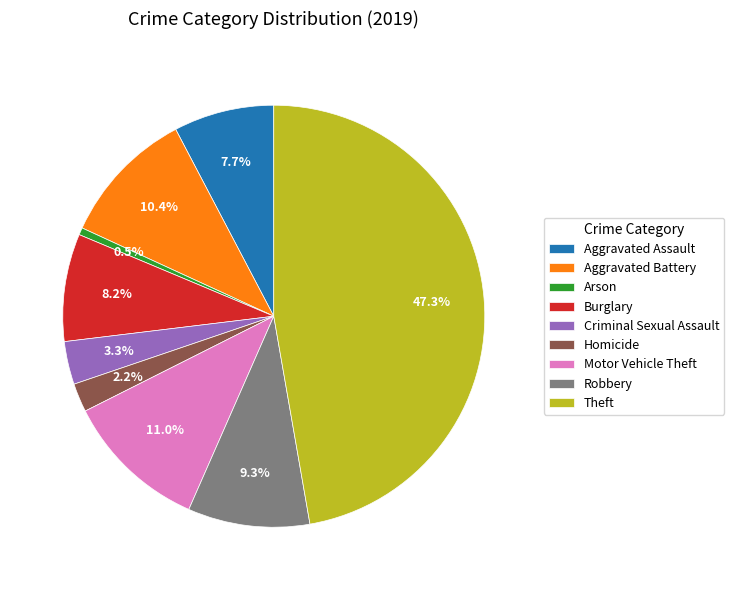

Combined, do Homicide and Motor Vehicle Theft account for over 50%?

No